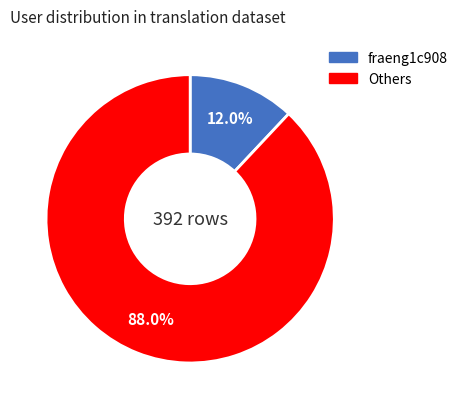

Which category has the smallest portion of the pie?

fraeng1c908